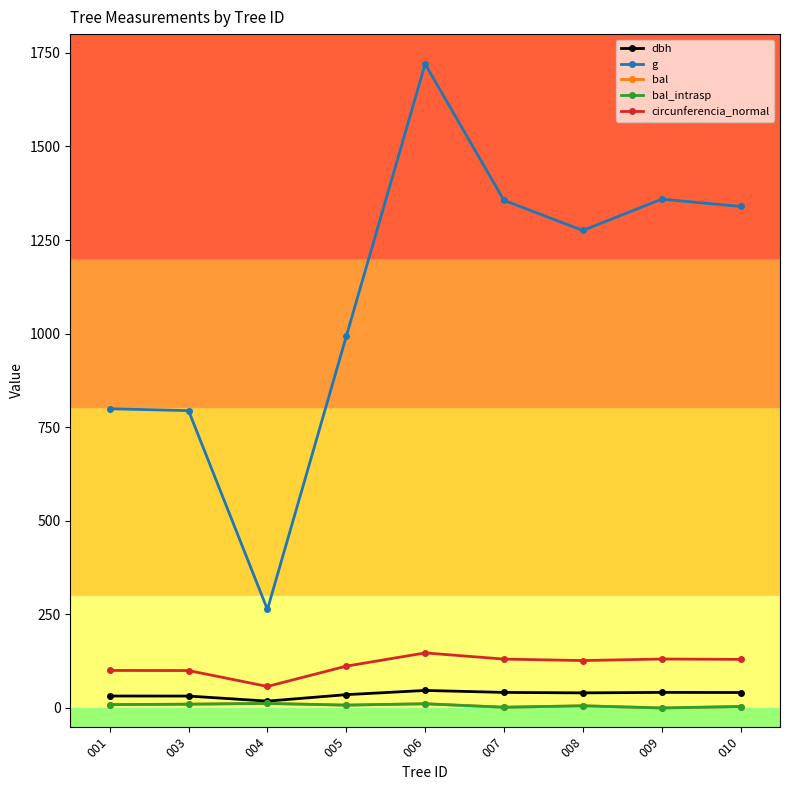

Where is the first local minimum for g?

004